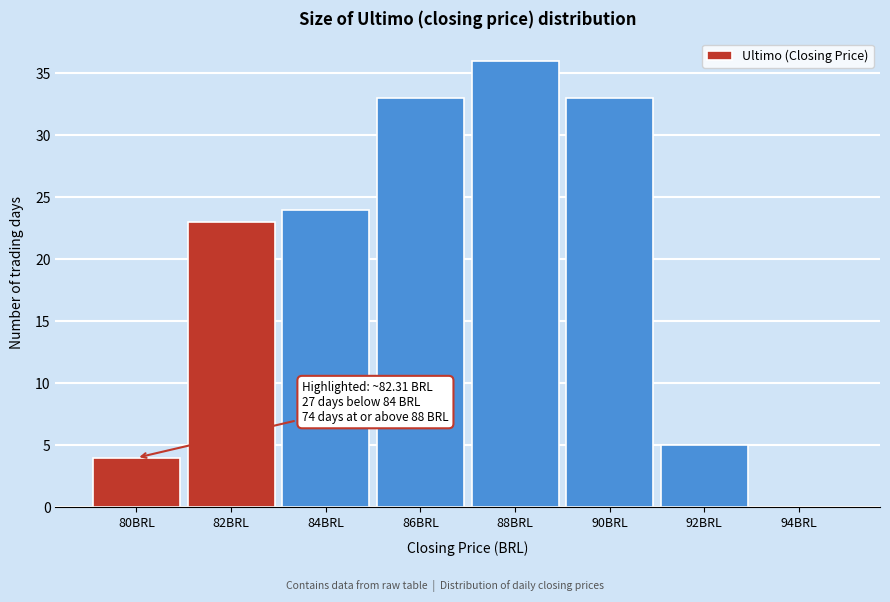

Reading left to right, what are all the values shown in this chart?

80BRL=4	82BRL=23	84BRL=24	86BRL=33	88BRL=36	90BRL=33	92BRL=5	94BRL=0